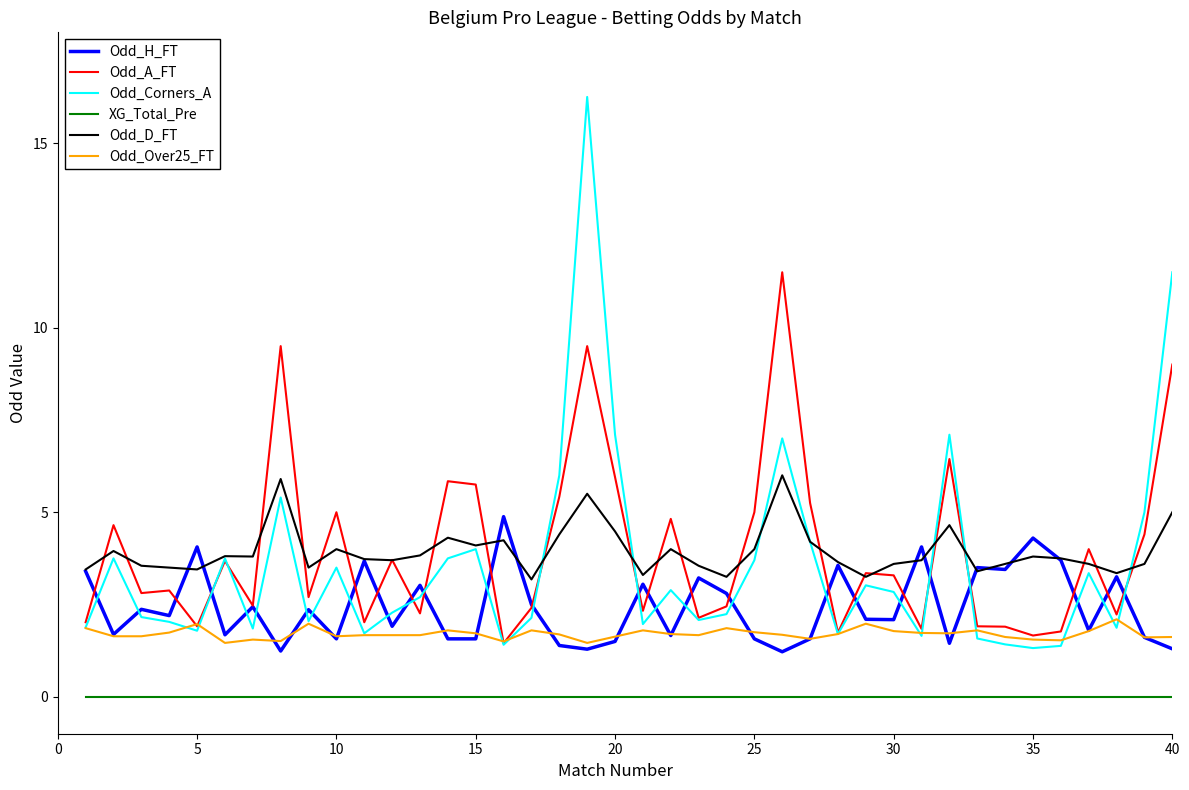

True or false: XG_Total_Pre and Odd_Corners_A cross at least once.

False